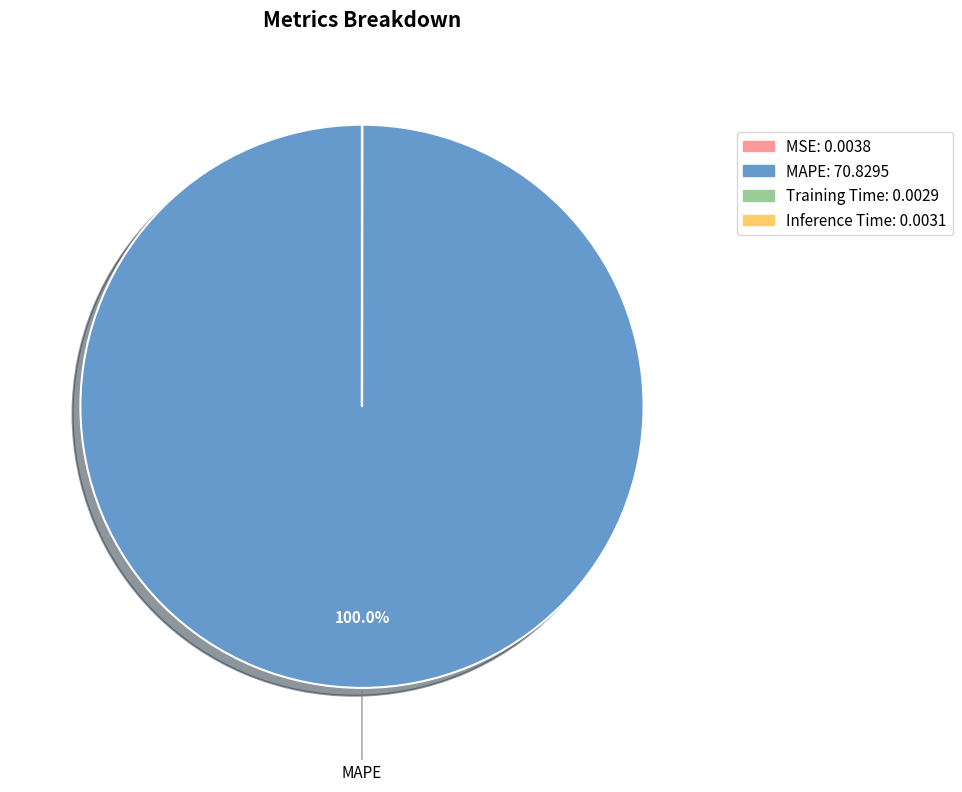

Is there a majority slice in this chart?

Yes